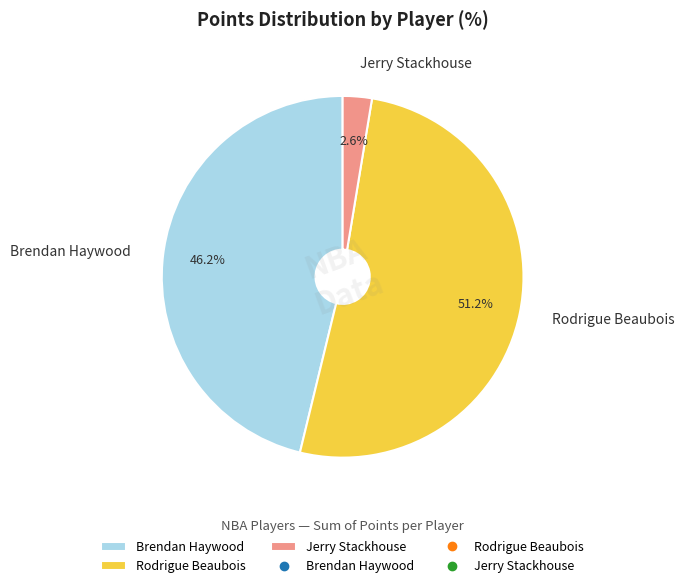

To the nearest percent, what is the combined percentage of Brendan Haywood and Rodrigue Beaubois?

97%